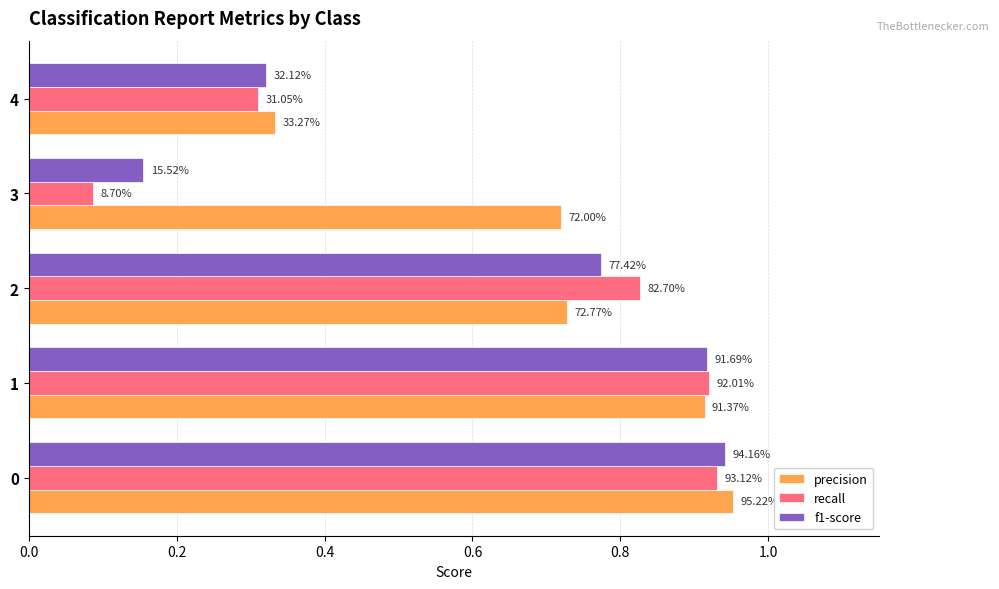

What are all the series names shown in the legend?

precision, recall, f1-score